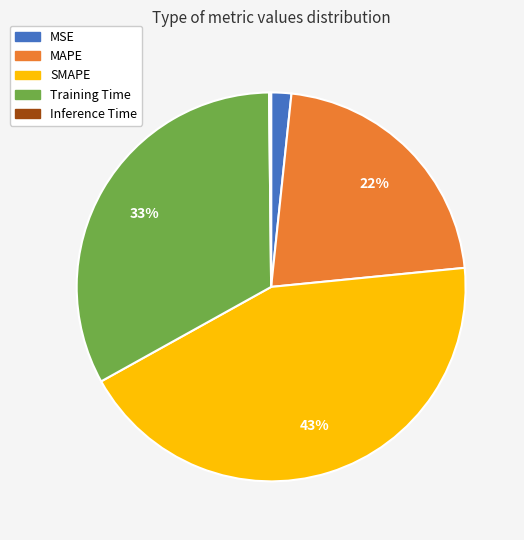

Does MAPE account for over 50% of the chart?

No